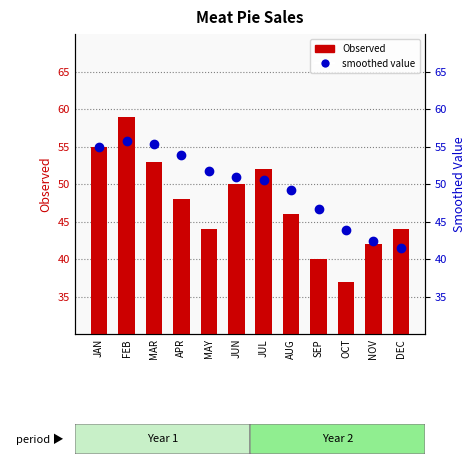

Is it true that smoothed value equals 41.5 at DEC?

True